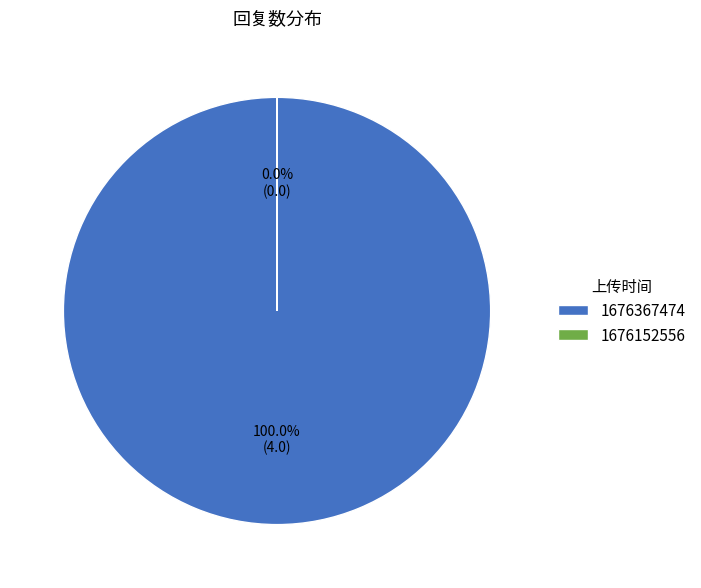

How many slices are in this pie chart?

2